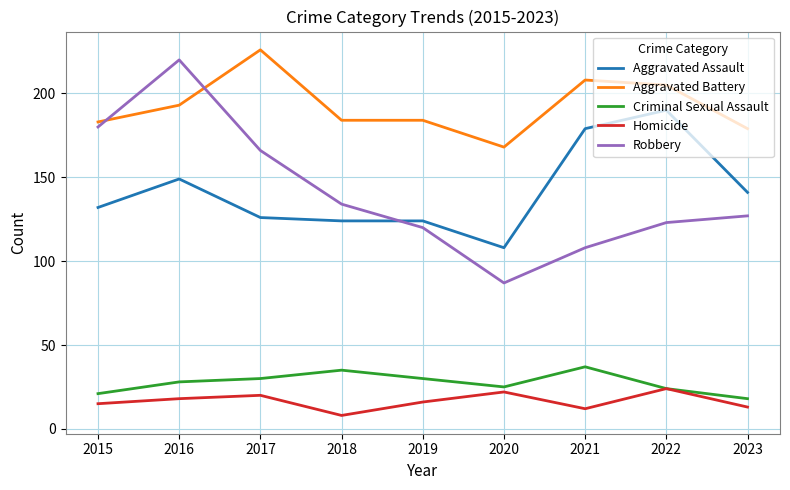

What are all the series names shown in the legend?

Aggravated Assault, Aggravated Battery, Criminal Sexual Assault, Homicide, Robbery